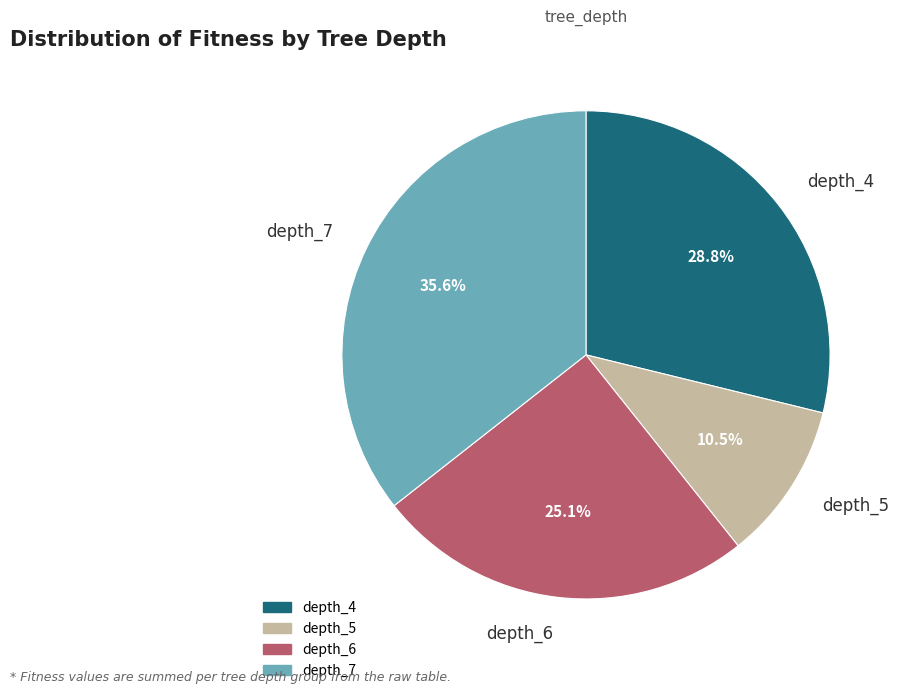

Which category has the smallest portion of the pie?

depth_5